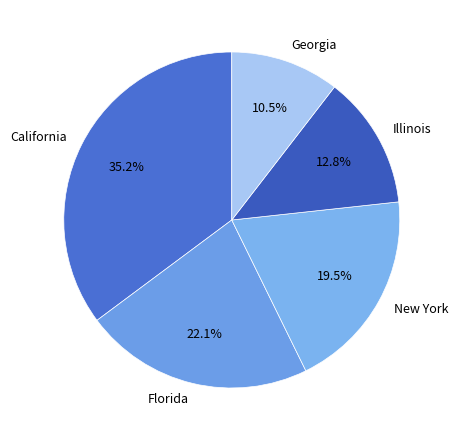

How many slices are in this pie chart?

5